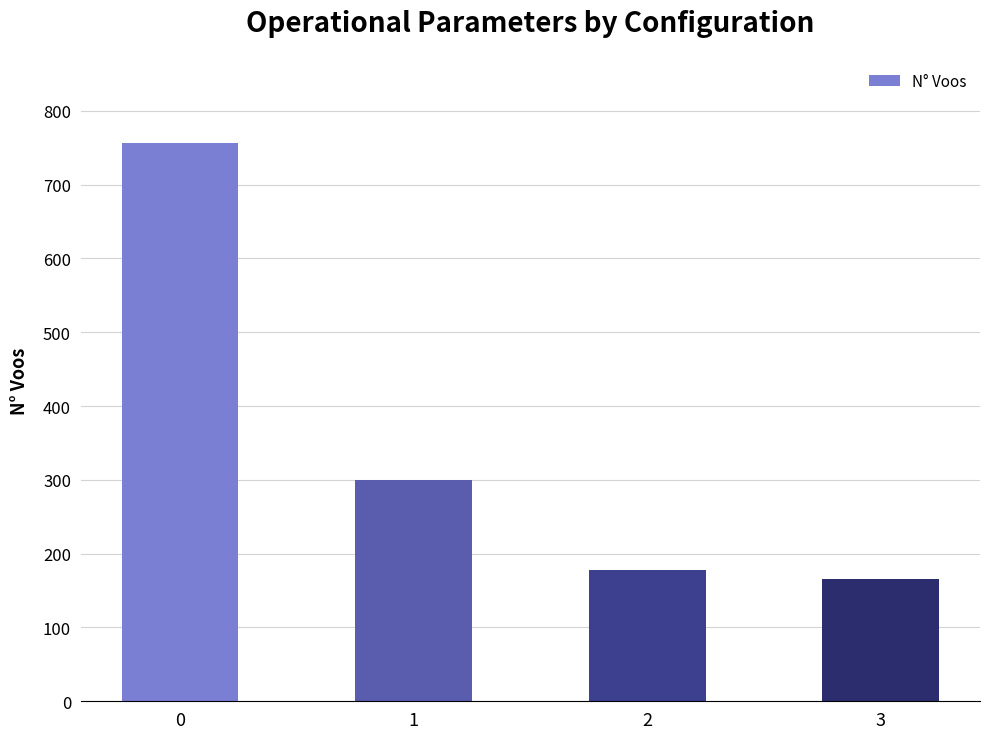

List the labels in order of value, smallest first.

3, 2, 1, 0